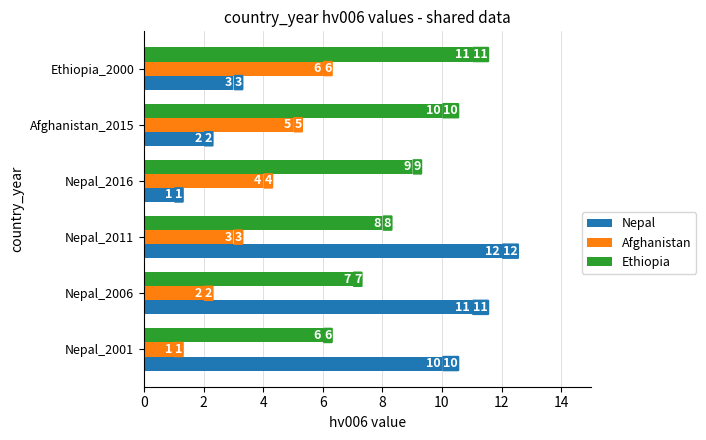

Which series changed the most between Nepal_2001 and Ethiopia_2000?

Nepal